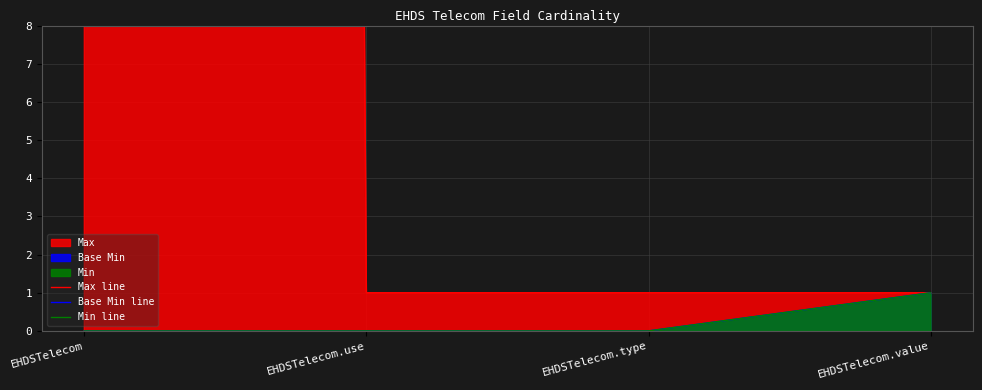

At EHDSTelecom.use, list the series in order from largest to smallest.

Max line, Base Min line, Min line